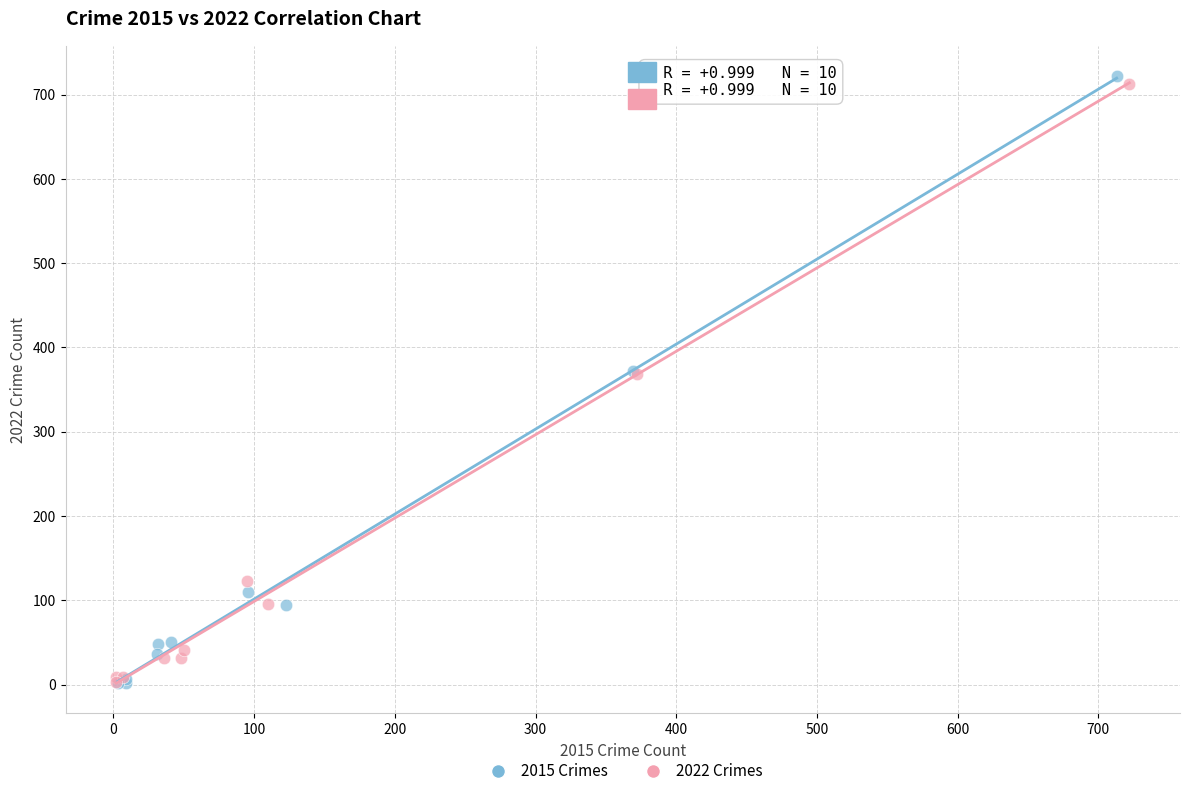

Which series has the widest spread of Y values?

2015 Crimes